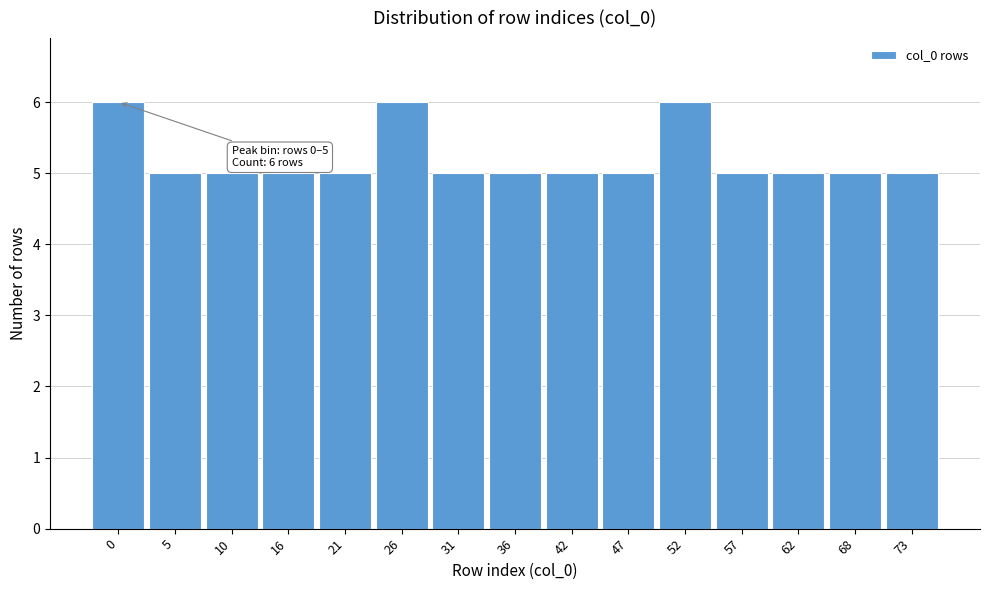

Reading left to right, what are all the values shown in this chart?

0=6	5=5	10=5	16=5	21=5	26=6	31=5	36=5	42=5	47=5	52=6	57=5	62=5	68=5	73=5